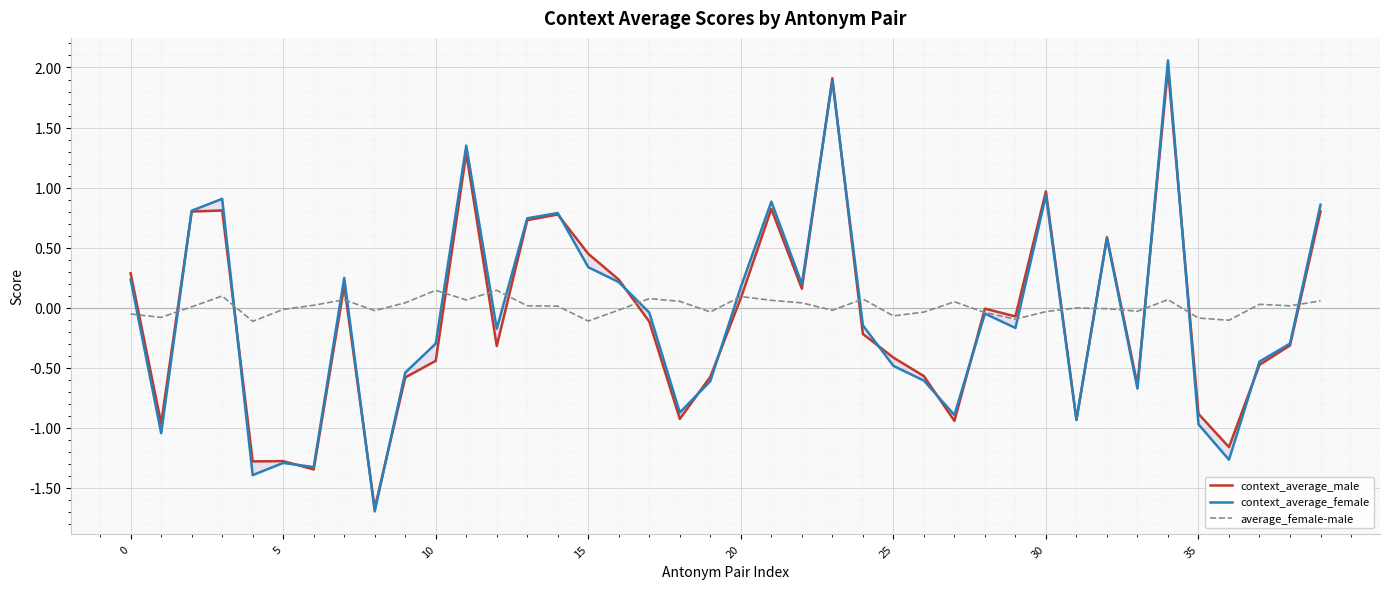

What value does the context_average_male series have at 38?

-0.3